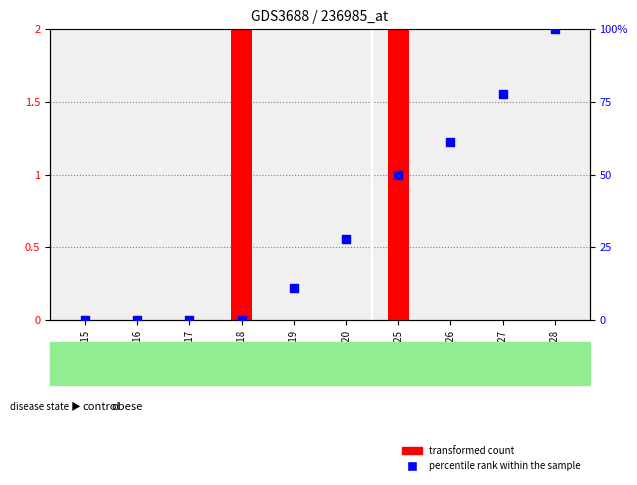

Which series reaches the maximum Y coordinate?

percentile rank within the sample